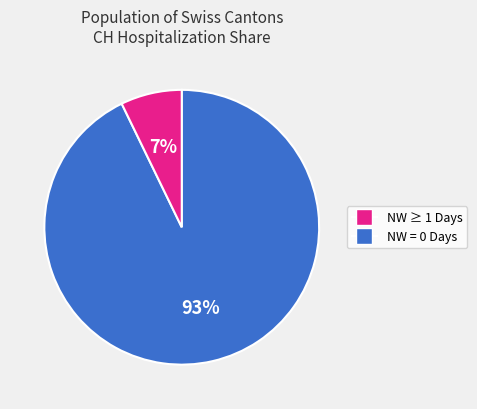

Is there a majority slice in this chart?

Yes